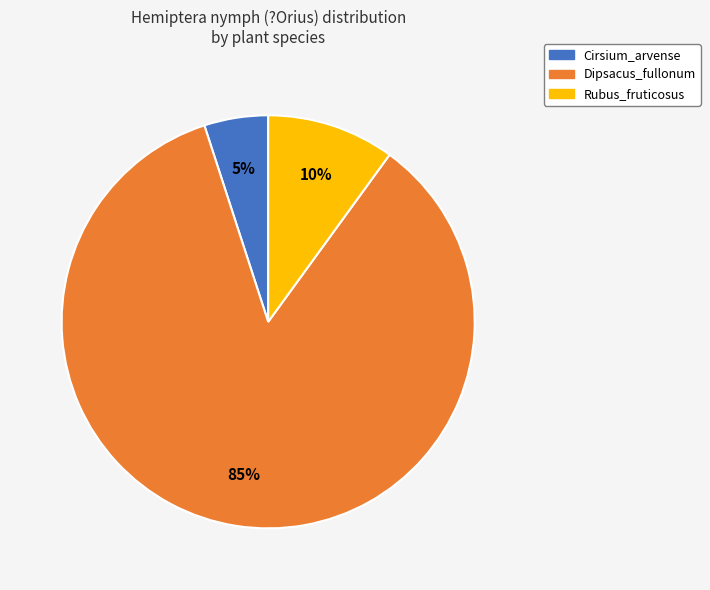

Is it true that Rubus_fruticosus is 10% of the pie?

True